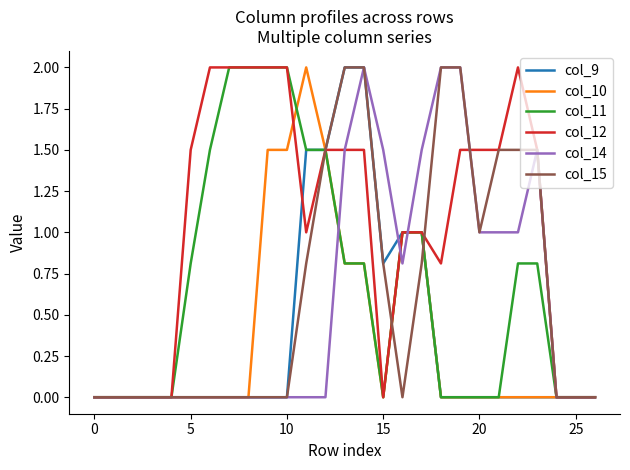

What is the greatest value displayed?

2.0